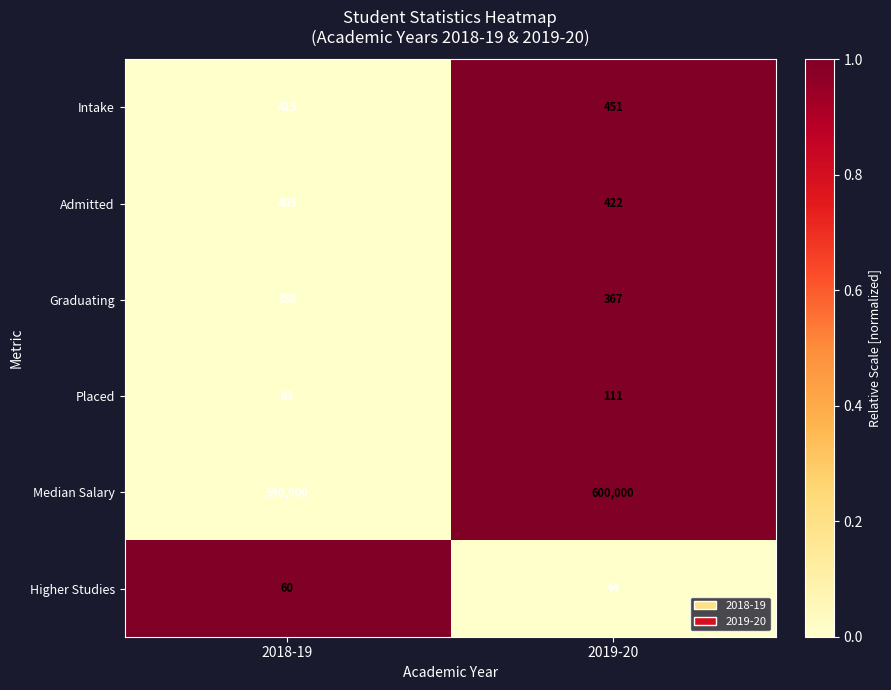

True or false: Admitted has a value of 204 at 2019-20.

False